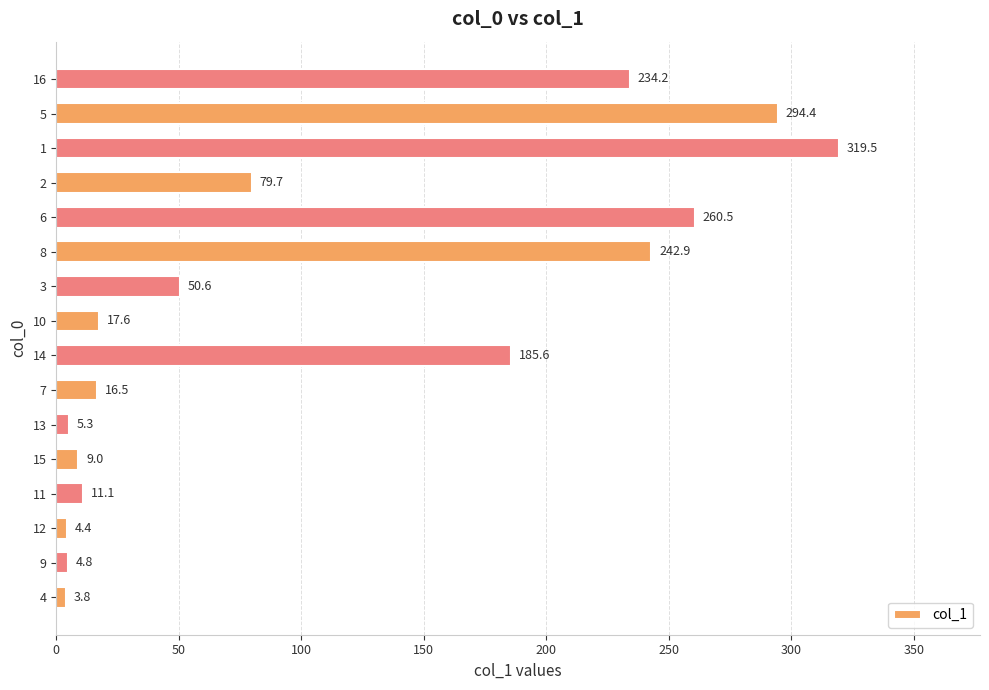

What is the average value?

108.7